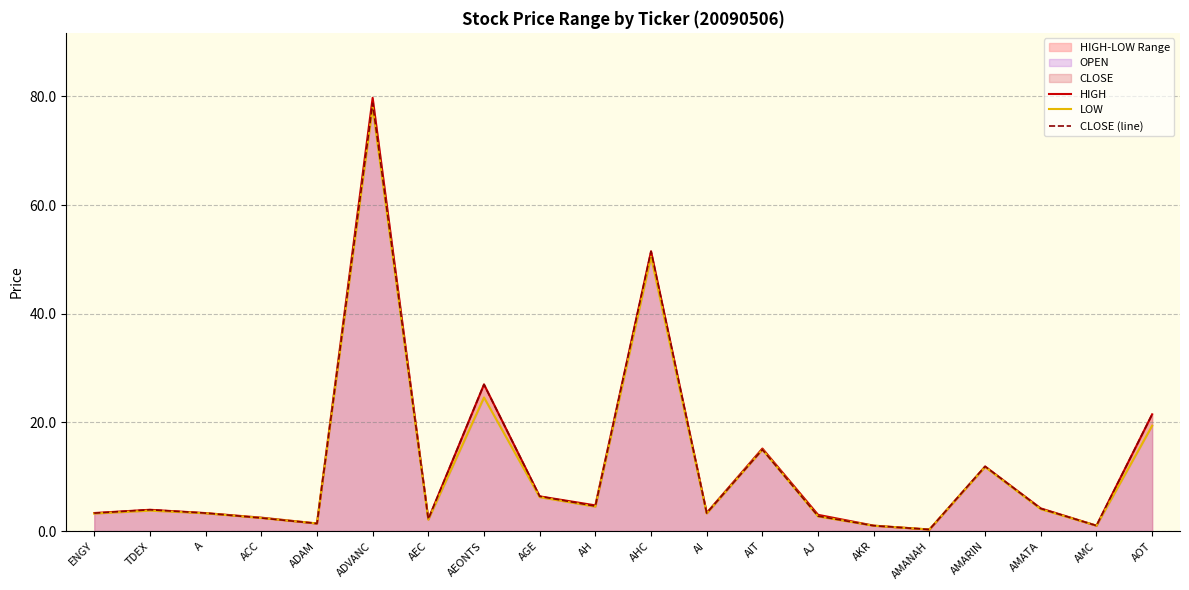

What is the value of the CLOSE (line) point at the 8th from the left?

27.0